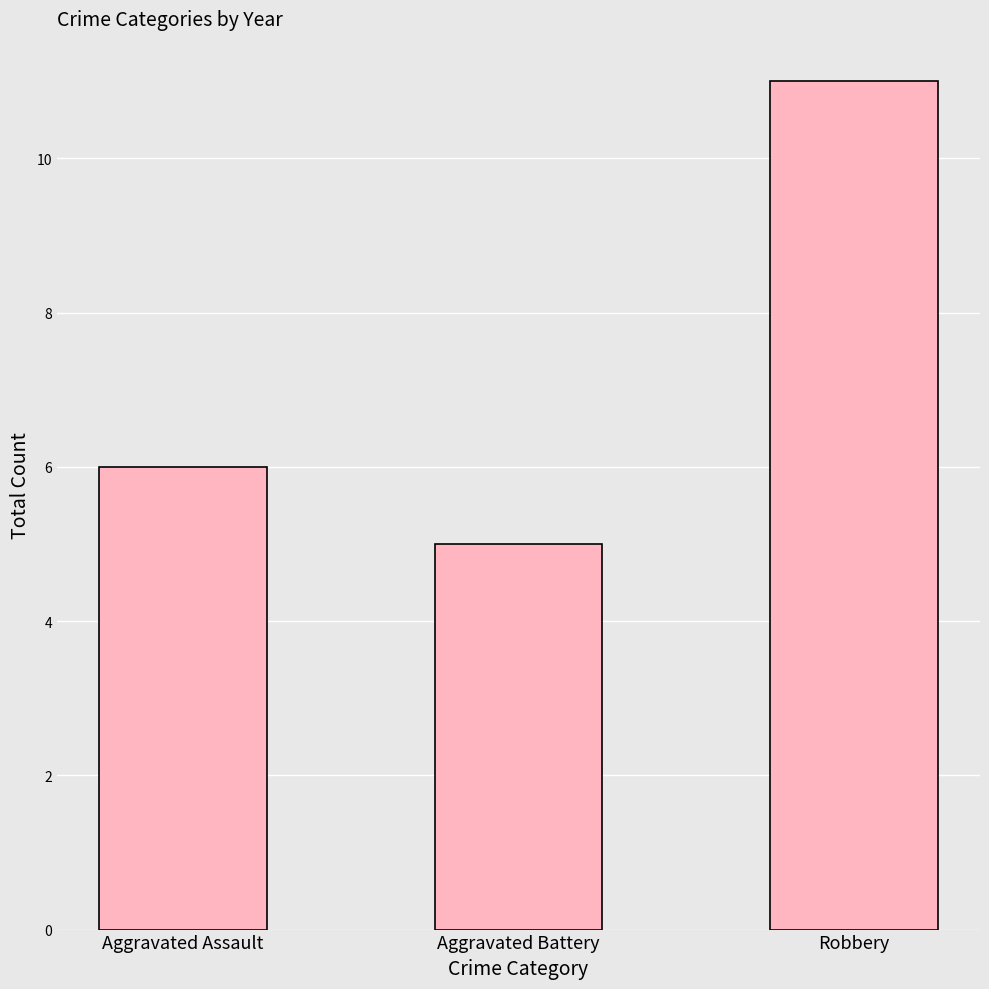

What is the minimum value shown in the chart?

5